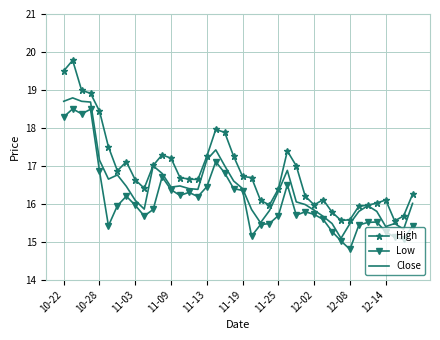

Which series has the largest total across all categories?

High